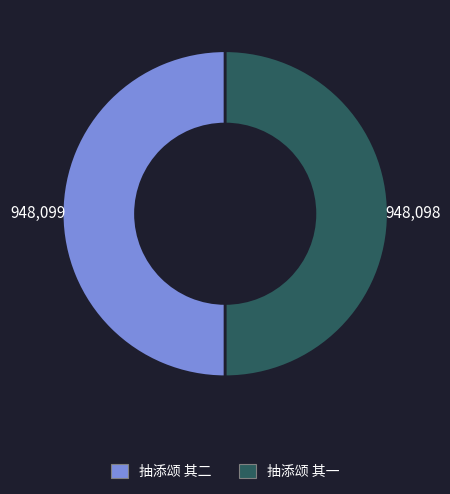

Combined, do 抽添颂 其一 and 抽添颂 其二 account for over 50%?

Yes